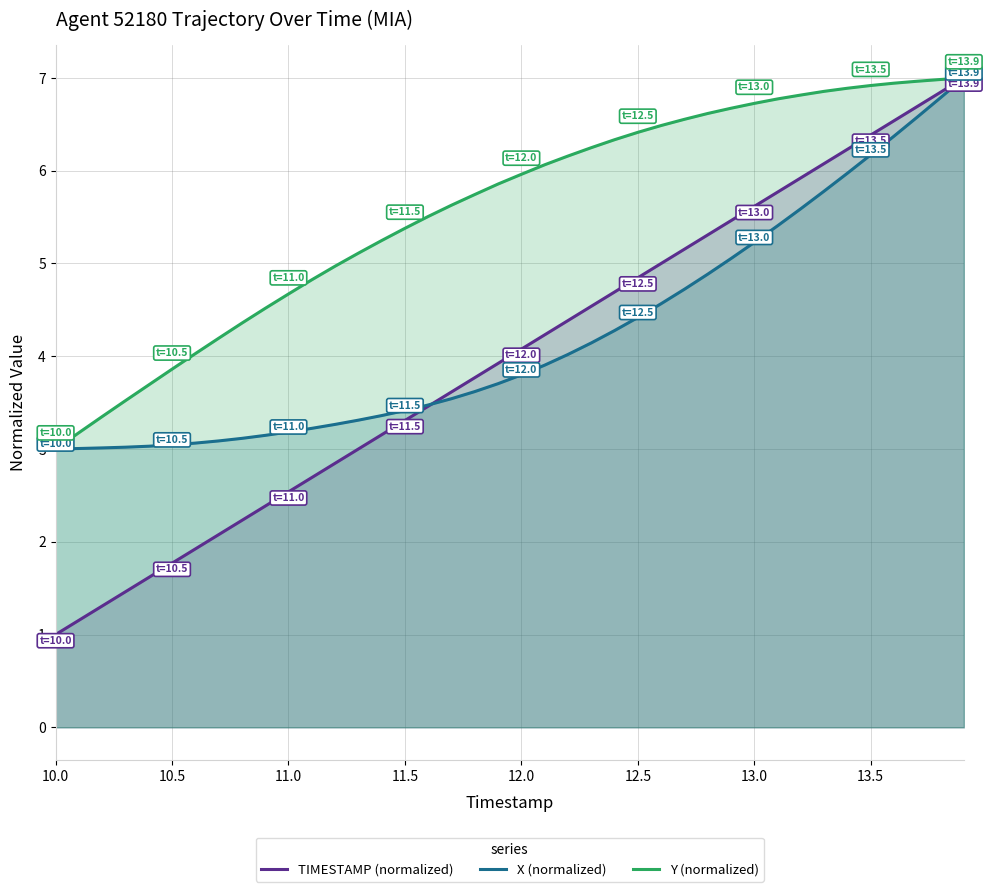

How many values in the Y (normalized) series are below 5?

13